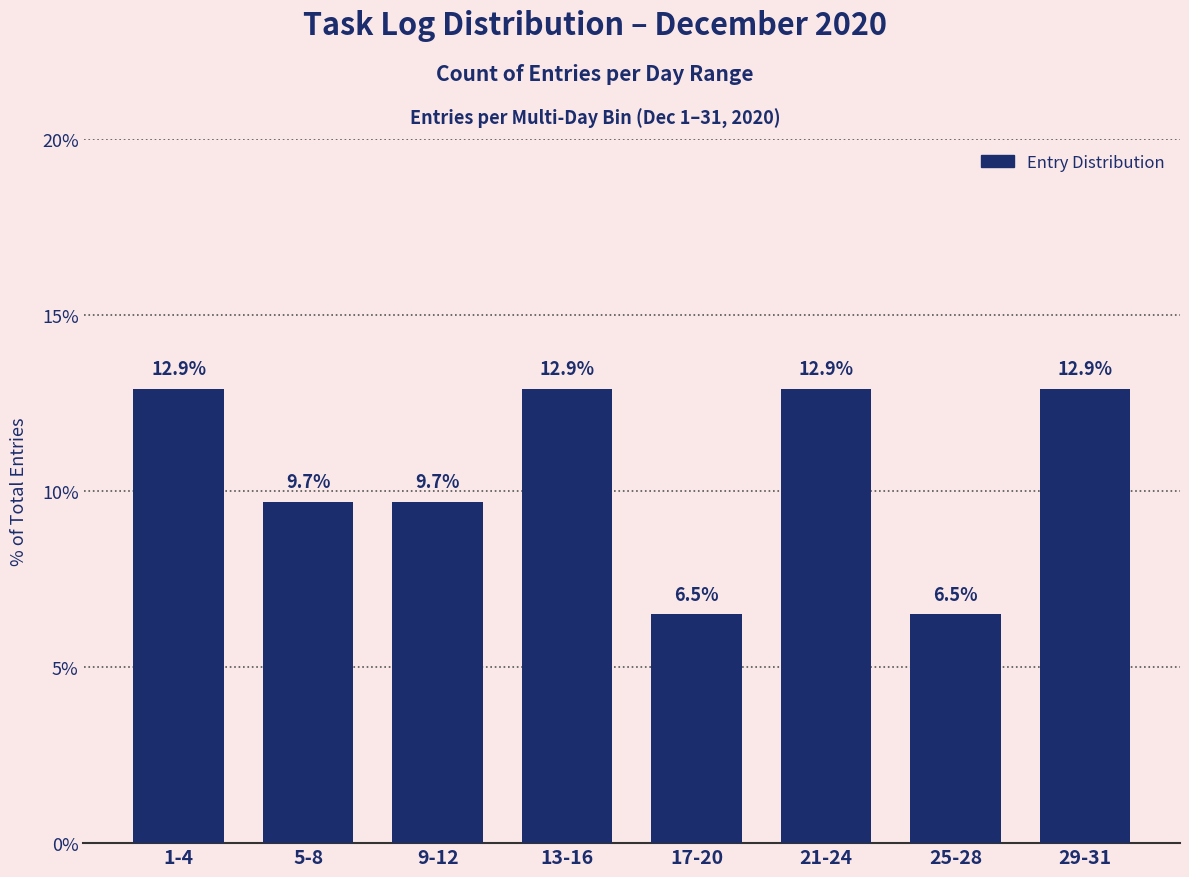

Reading left to right, list all the values displayed in this chart.

1-4=12.9	5-8=9.7	9-12=9.7	13-16=12.9	17-20=6.5	21-24=12.9	25-28=6.5	29-31=12.9